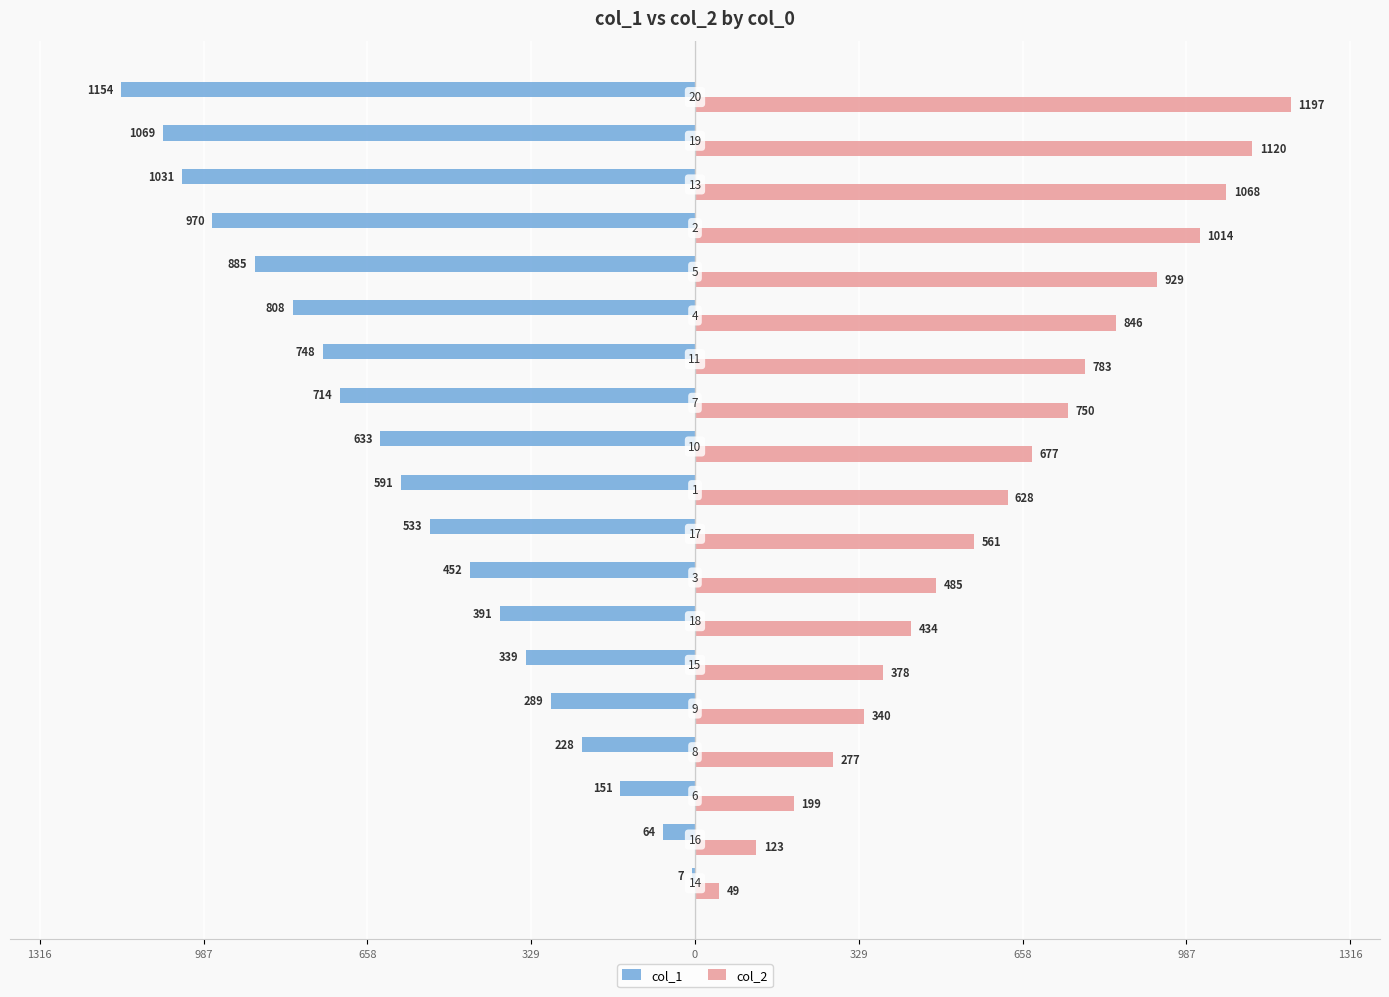

What is the average value of the col_1 series?

-582